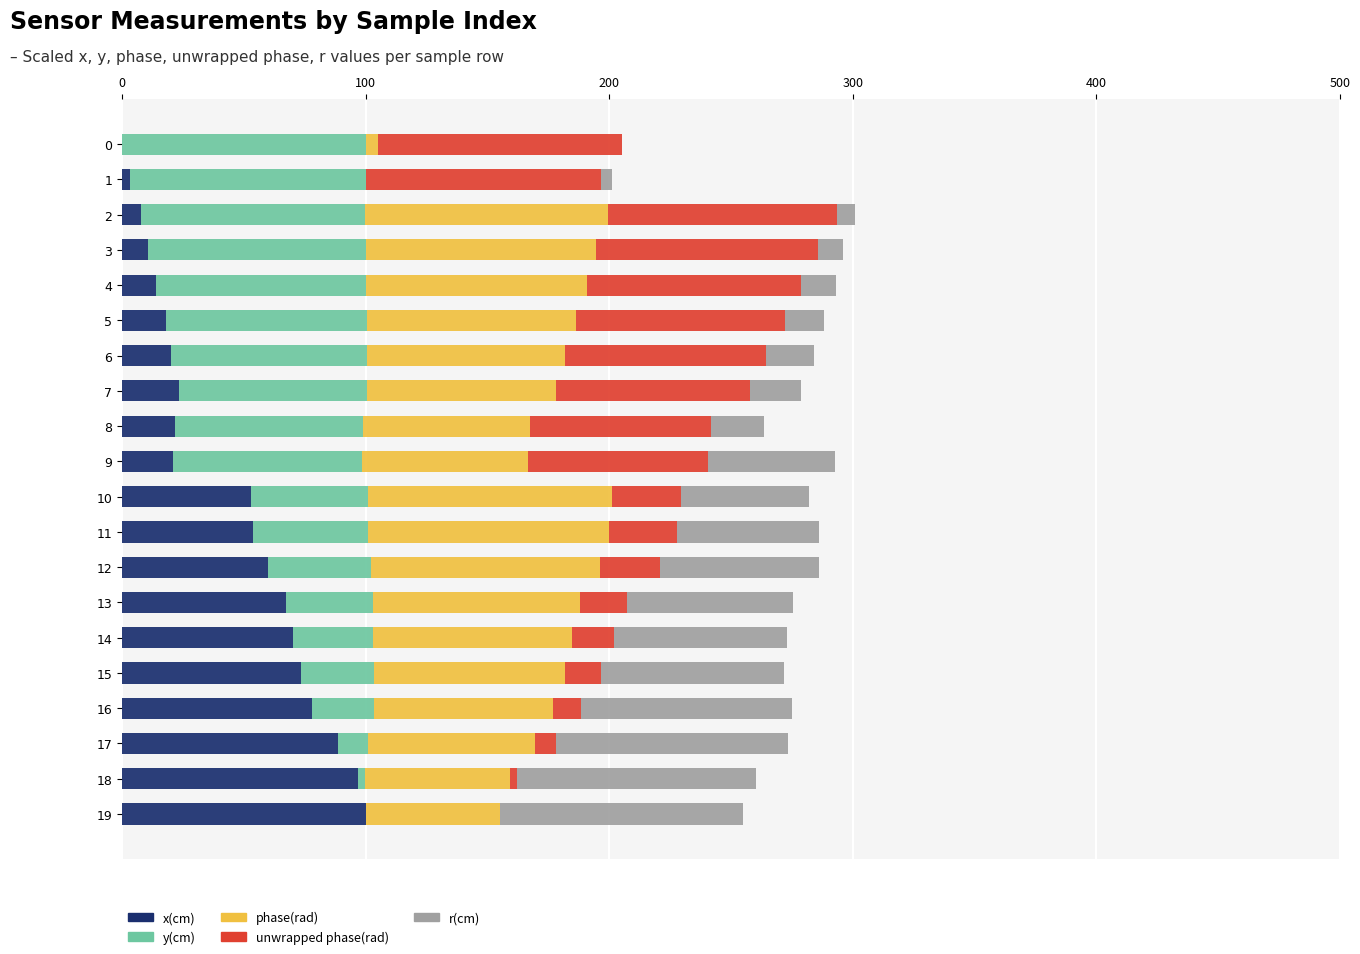

How many categories are shown in the chart?

20